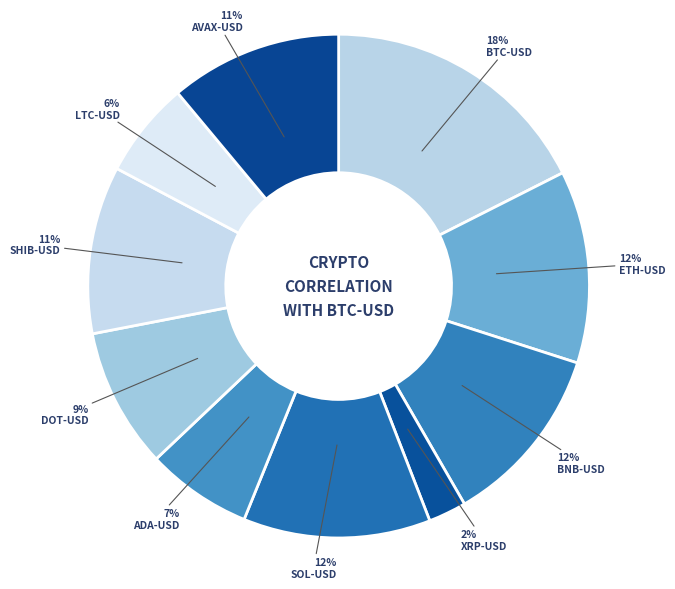

Count the number of slices in the pie.

10